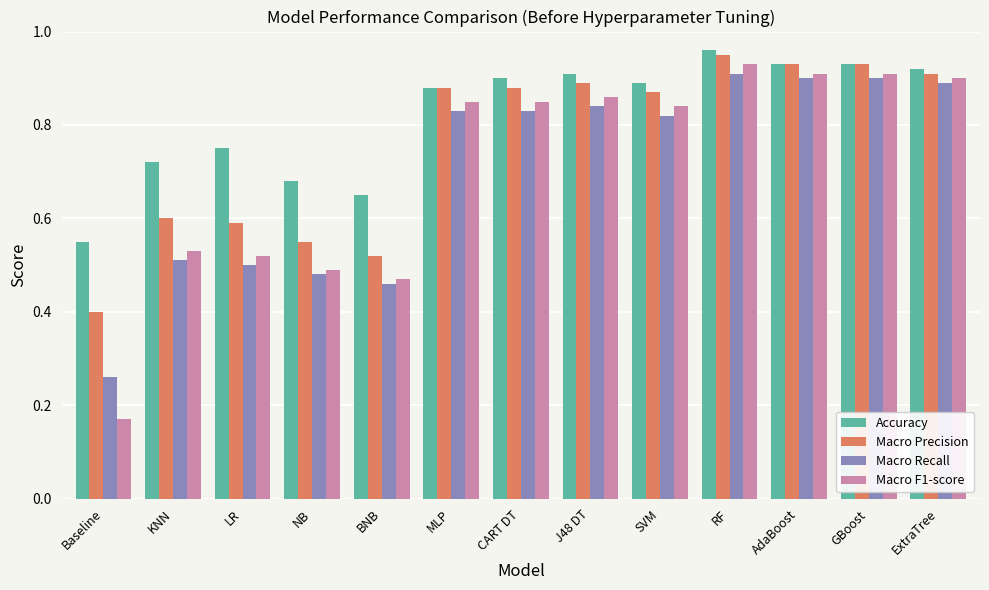

True or false: Accuracy has a value of 0.9 at SVM.

True